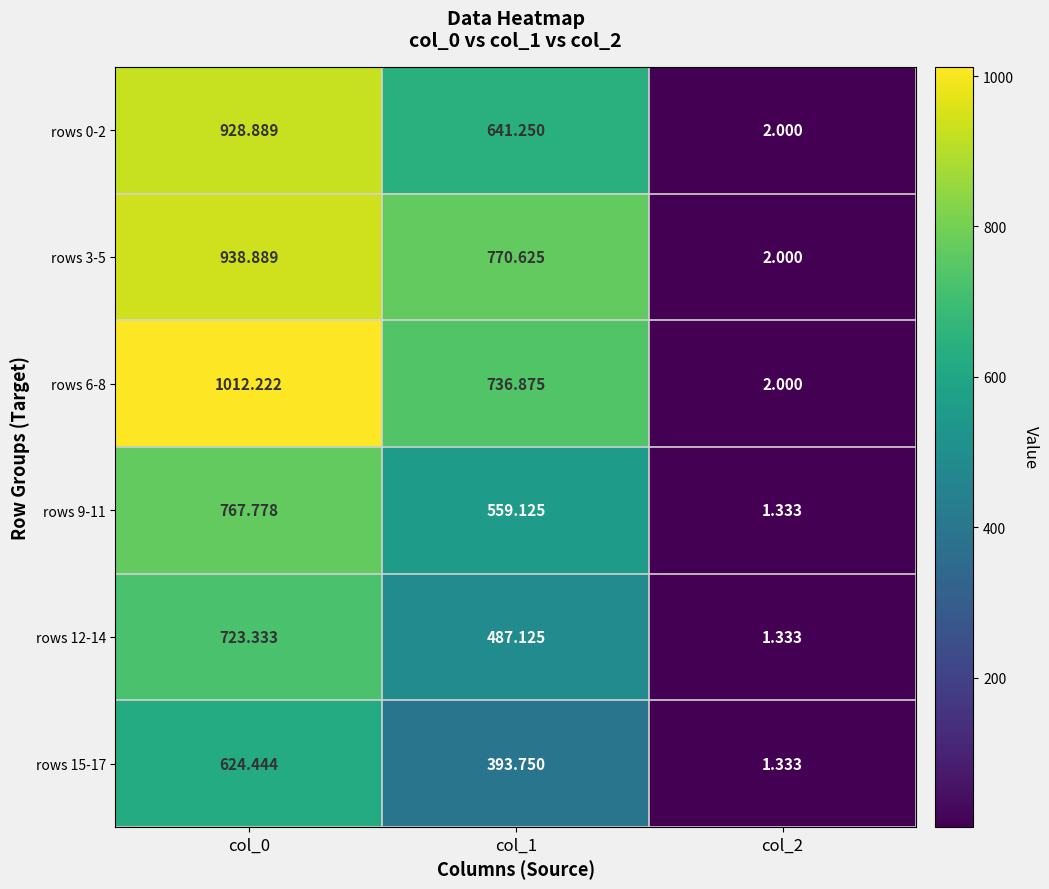

Which series has the largest range (max minus min)?

rows 6-8